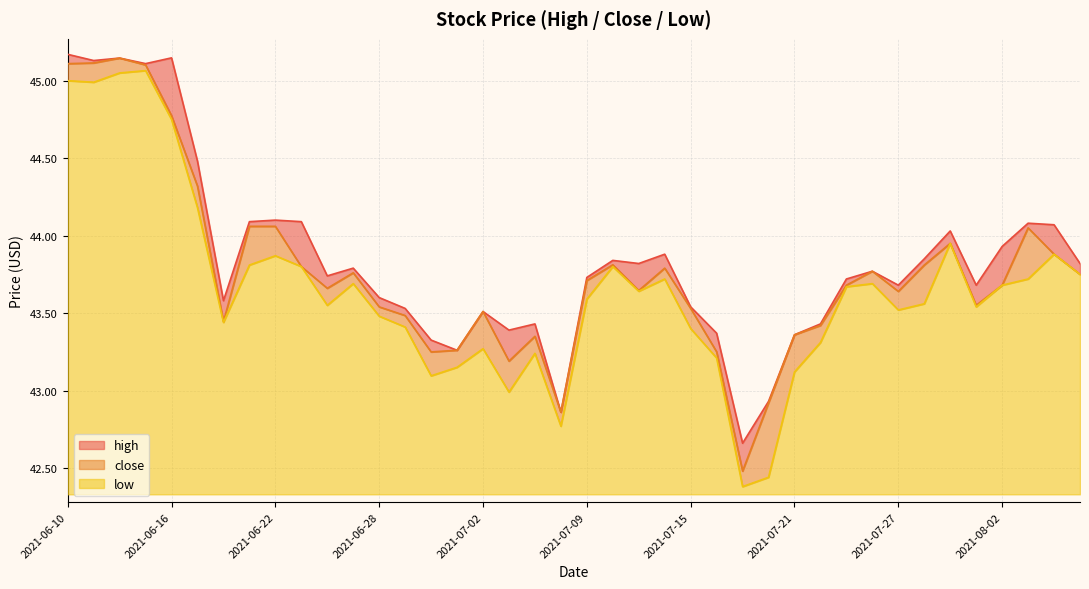

What is the average value of the low series?

43.7